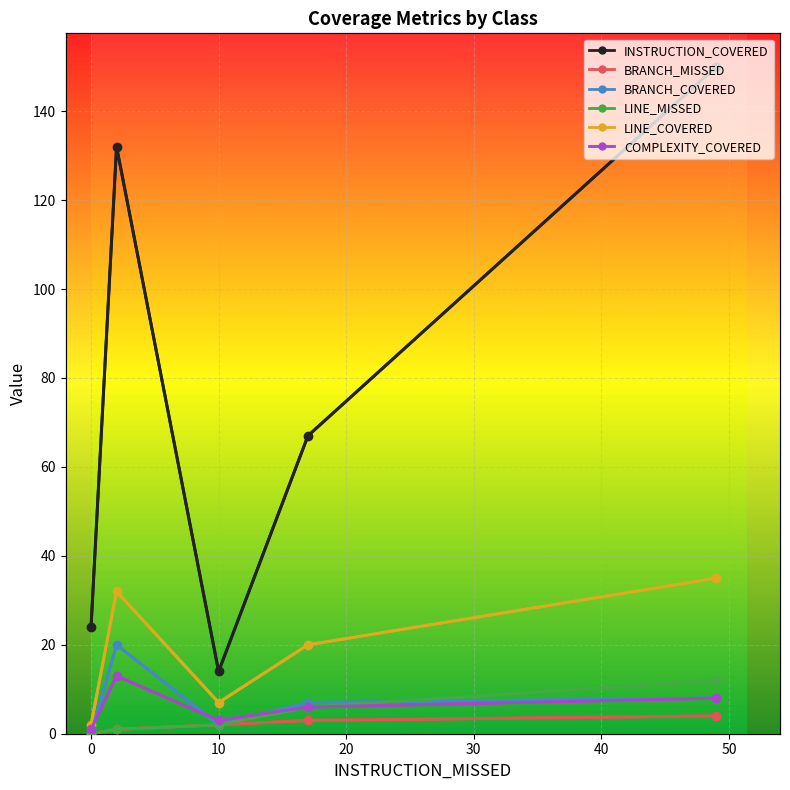

Is the value of INSTRUCTION_COVERED at 20 greater than the value of LINE_MISSED at 20?

Yes